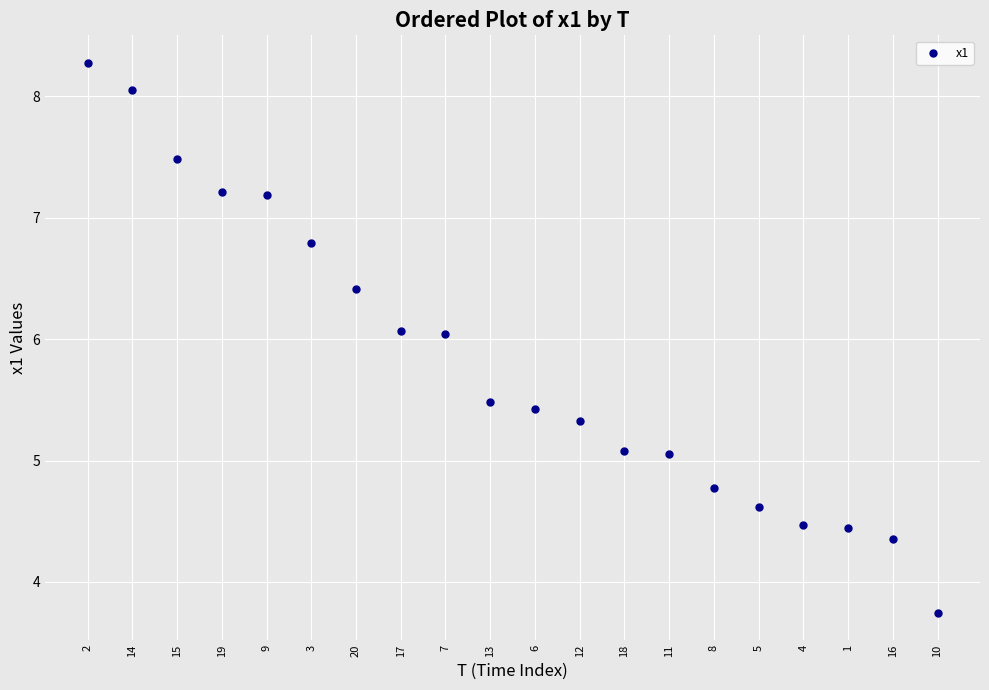

What is the range of Y values (max minus min)?

4.5